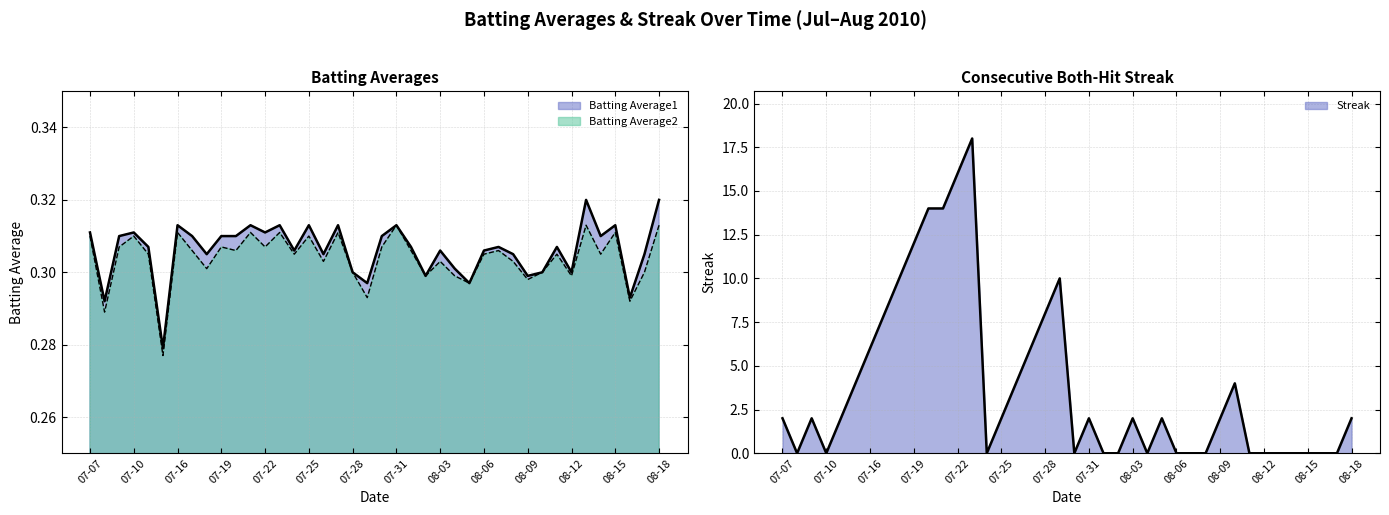

How many interior local valleys does the Batting Average1 series have?

13